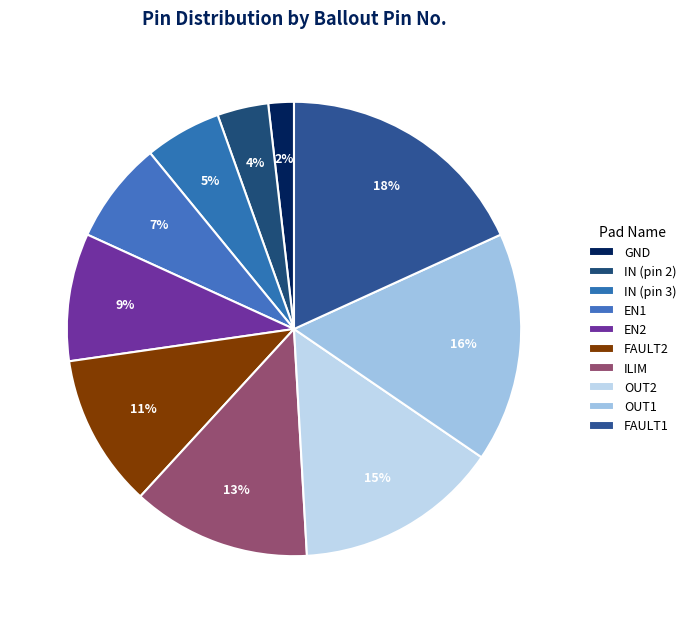

To the nearest percent, what is the difference between the OUT2 and GND slice percentages?

13%